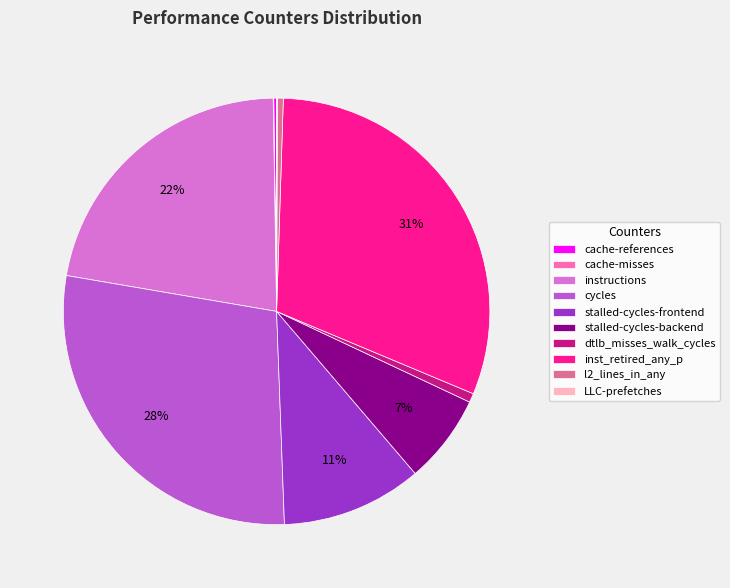

What is the largest slice in the pie chart?

inst_retired_any_p